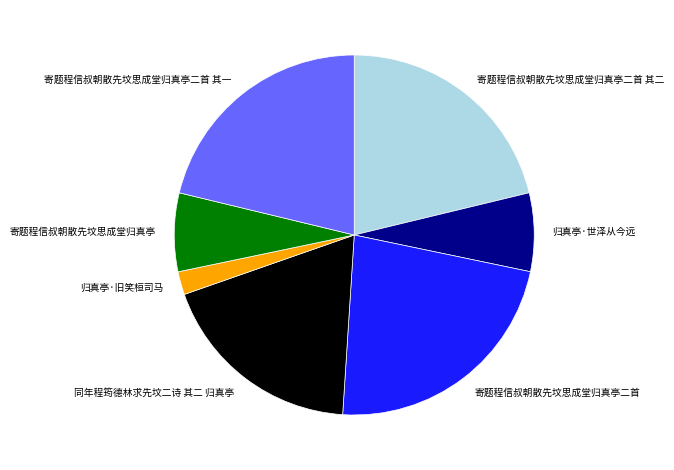

What is the ratio of the value at 寄题程信叔朝散先坟思成堂归真亭二首 其一 to the value at 寄题程信叔朝散先坟思成堂归真亭二首 其二?

1.0